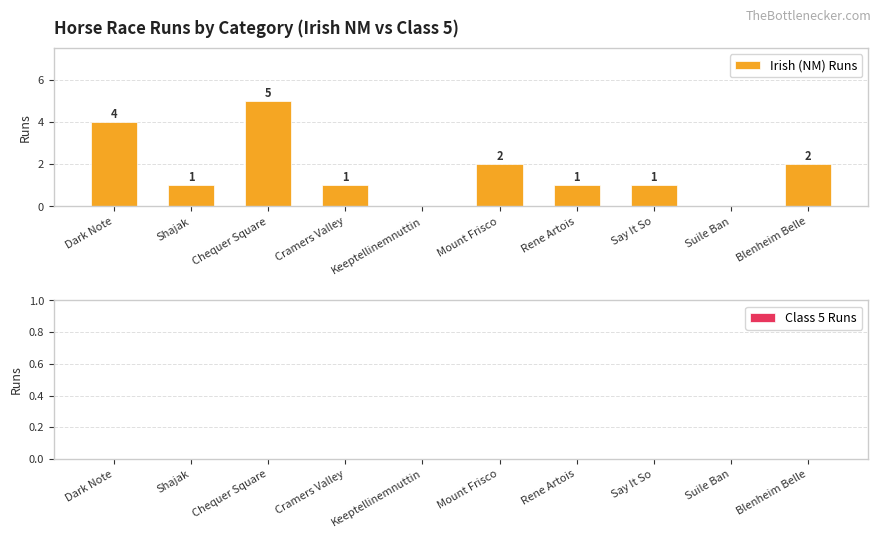

What is the maximum value shown in the chart?

5